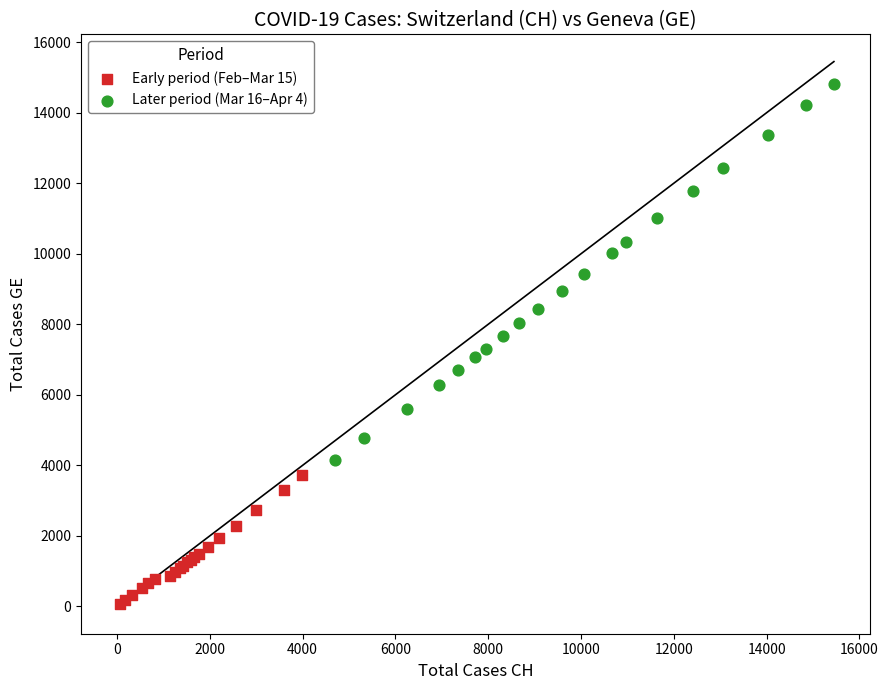

Which series reaches the maximum Y coordinate?

Later period (Mar 16–Apr 4)